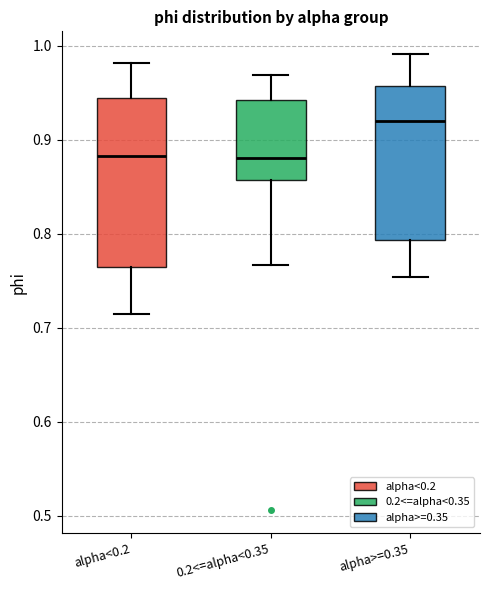

Reading left to right, transcribe this box plot: for each box, give where its median line is, the range the box spans, and where its two whiskers end, as read against the y-axis. The values are not printed on the chart, so give them approximately, as read against the axis.

alpha<0.2: median 0.88, box 0.76 to 0.94, whiskers 0.71 to 0.98
0.2<=alpha<0.35: median 0.88, box 0.86 to 0.94, whiskers 0.77 to 0.97
alpha>=0.35: median 0.92, box 0.79 to 0.96, whiskers 0.75 to 0.99